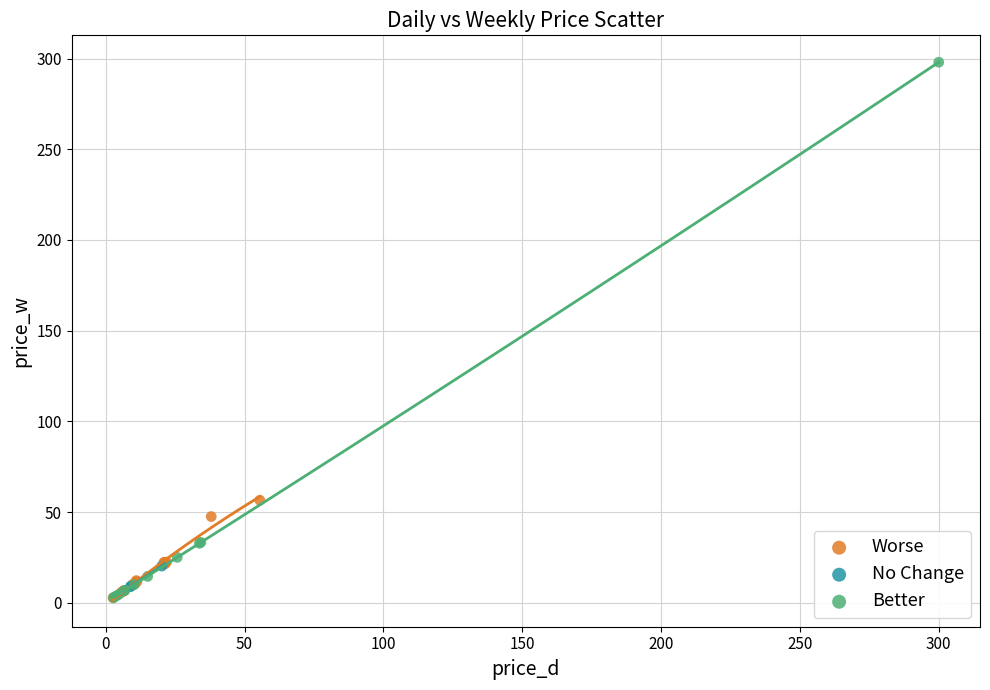

Which series has the largest Y range (max minus min)?

Better